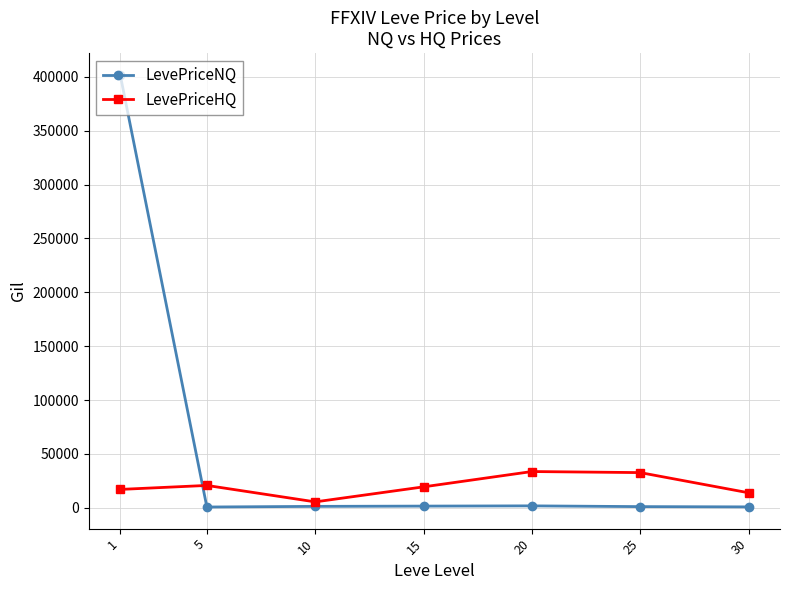

Where is the first local maximum for LevePriceHQ?

5